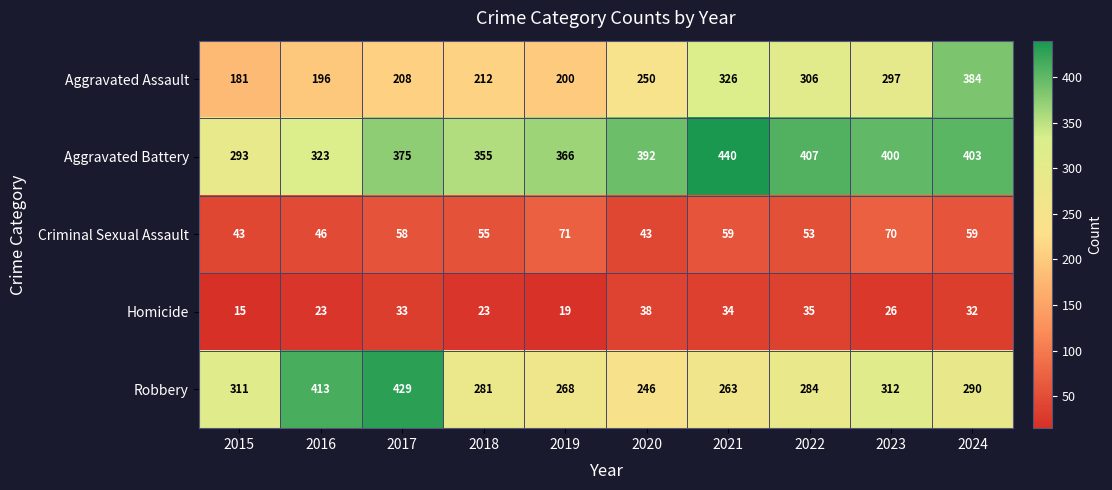

At which category is the sum across all series the highest?

2024